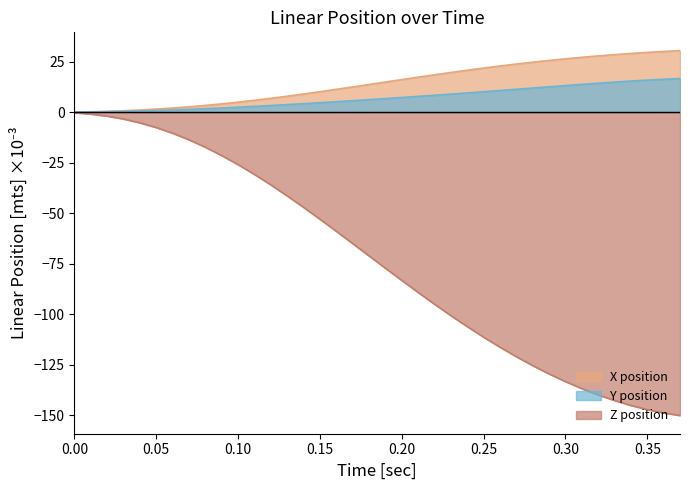

Rank the series by their maximum value, from lowest to highest.

Z position, Y position, X position